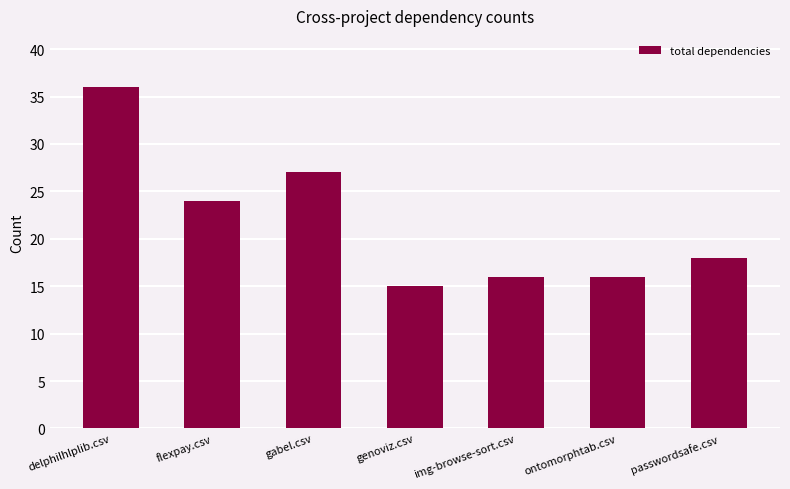

How many bars are there in total?

7